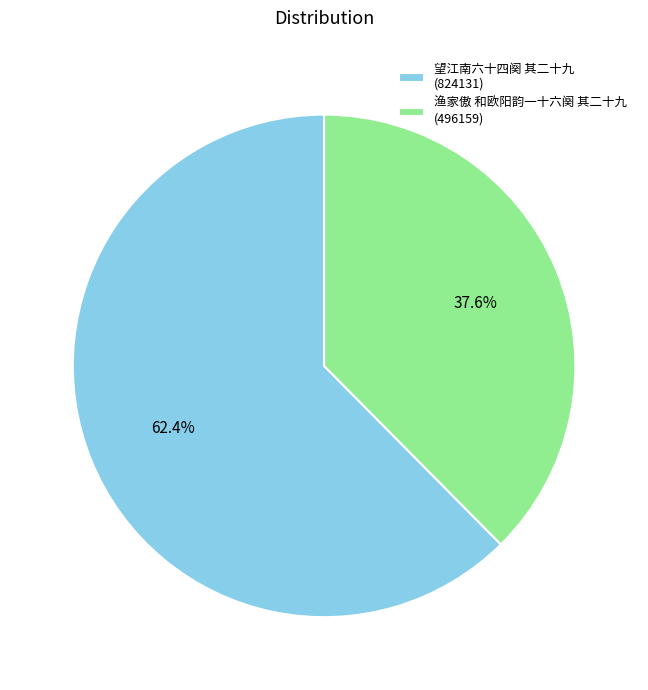

Approximately how many times larger is the value at 望江南六十四阕 其二十九 compared to 渔家傲 和欧阳韵一十六阕 其二十九?

1.7